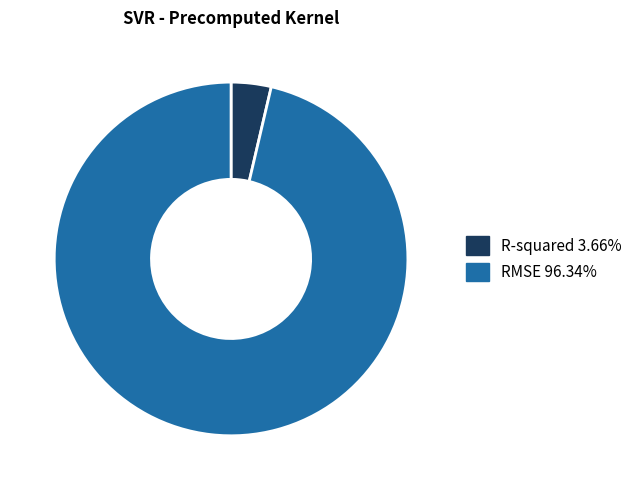

Combined, do R-squared 3.66% and RMSE 96.34% account for over 50%?

Yes